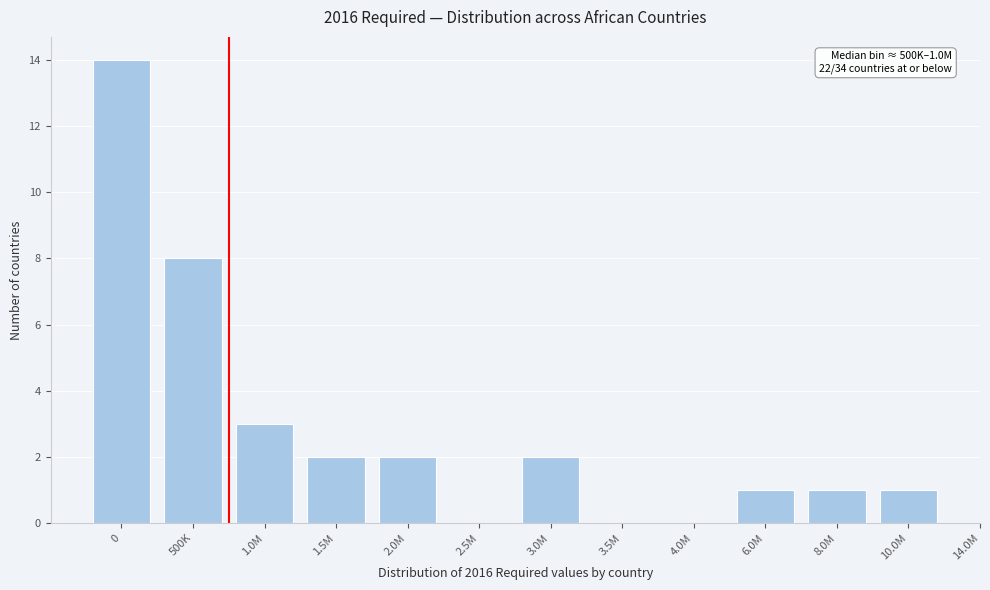

Reading left to right, transcribe all the data shown in this chart.

0=14	500K=8	1.0M=3	1.5M=2	2.0M=2	2.5M=0	3.0M=2	3.5M=0	4.0M=0	6.0M=1	8.0M=1	10.0M=1